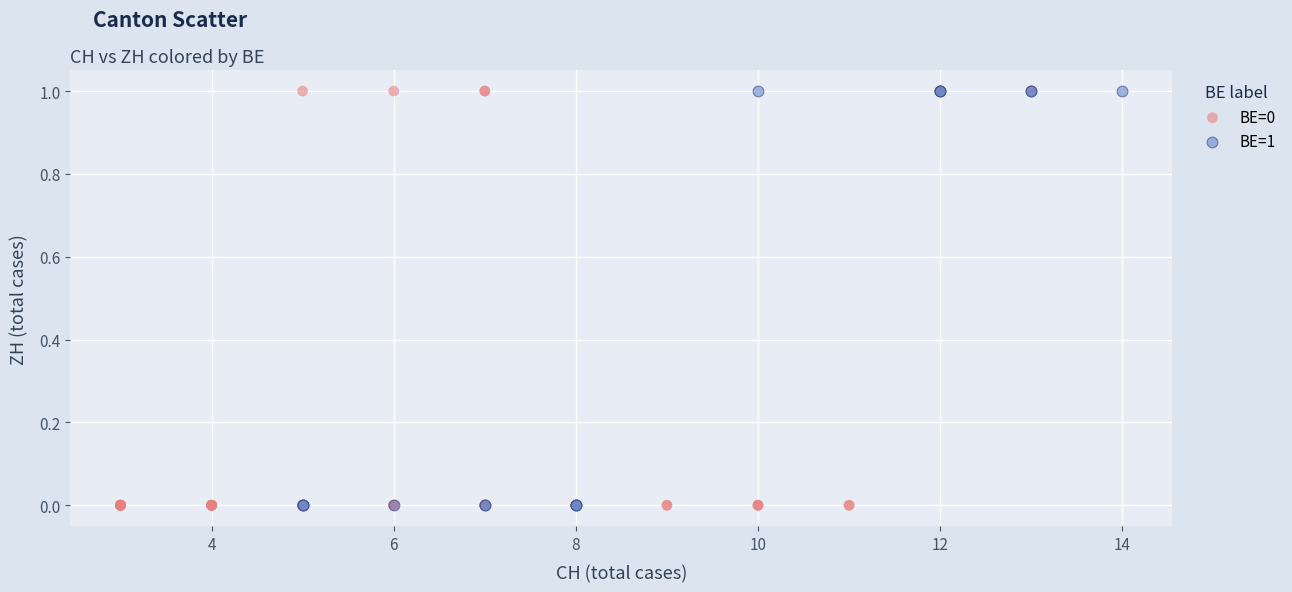

What are all the series names shown in the legend?

BE=0, BE=1